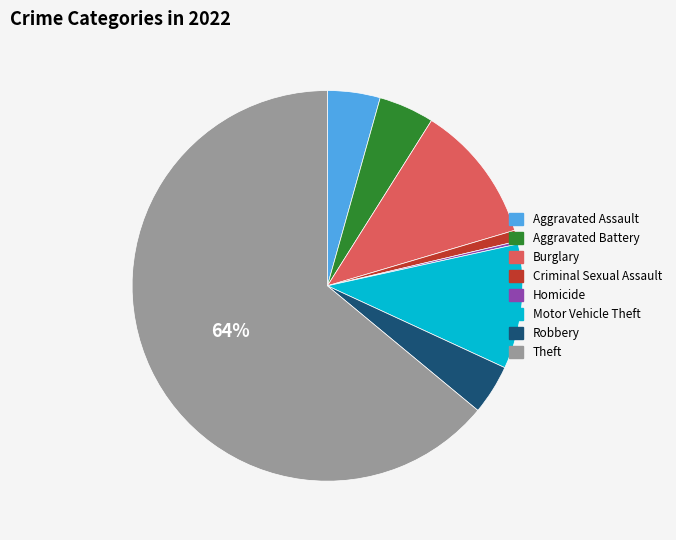

To the nearest percent, what is the average slice percentage?

12%